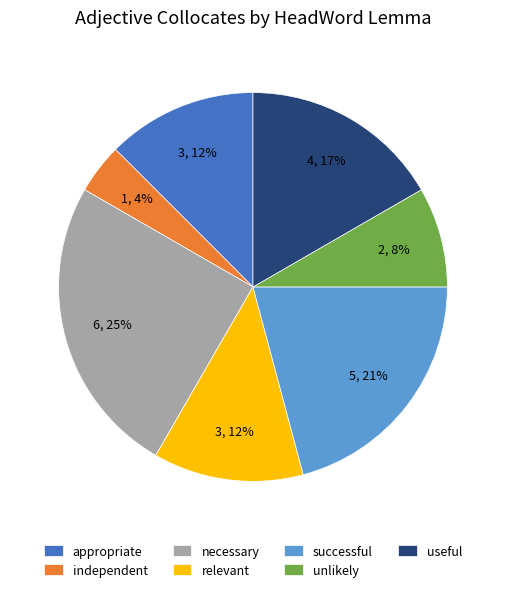

Which category has the smallest portion of the pie?

independent